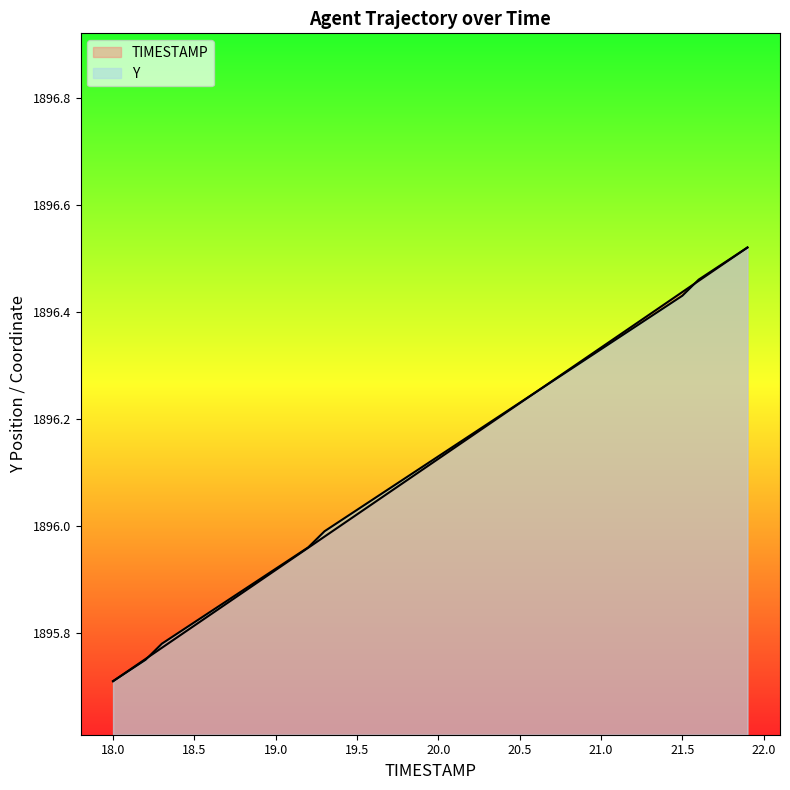

What is the difference between the maximum and second lowest values in the TIMESTAMP series?

0.8